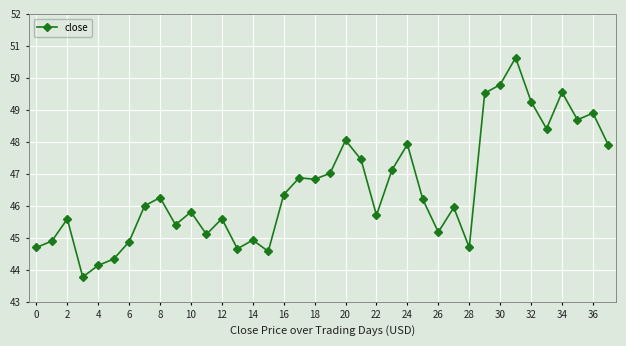

What is the minimum value shown in the chart?

43.8